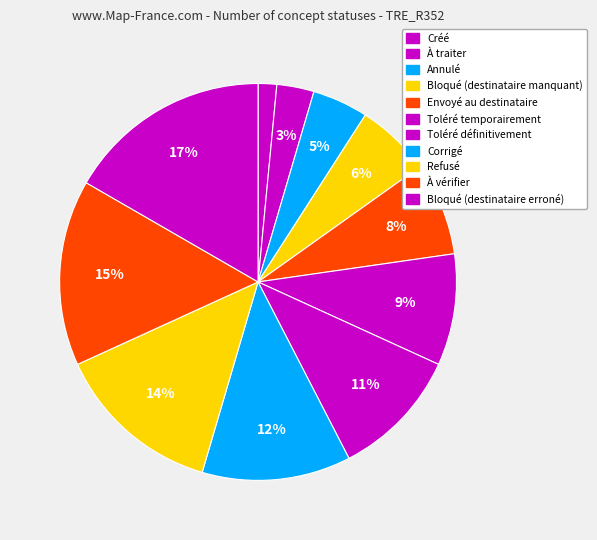

Count the number of slices in the pie.

11